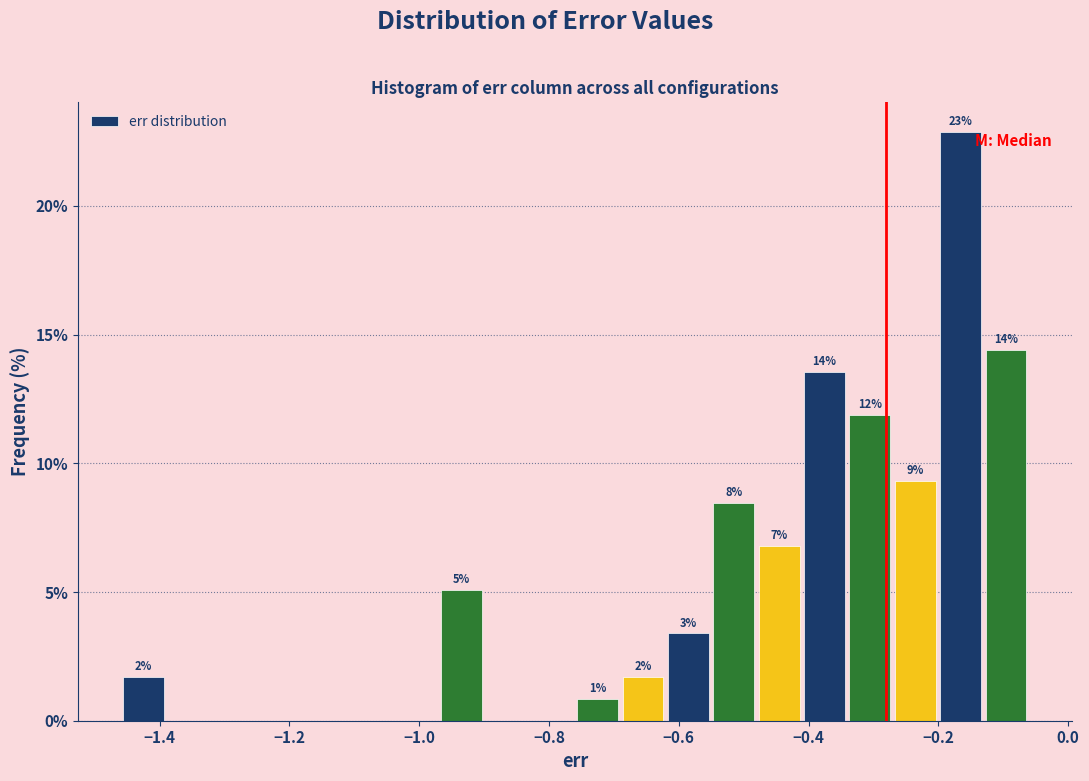

Around what value on the x-axis is the tallest bar? Give the approximate position of its centre, as read against the axis.

-0.16